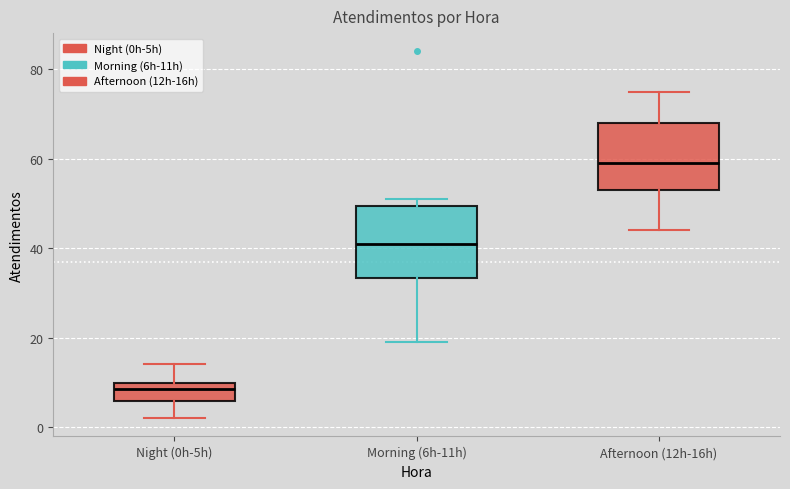

Where is the upper edge of the box for Night (0h-5h) on the y-axis? The values are not printed on the chart, so give them approximately, as read against the axis.

10